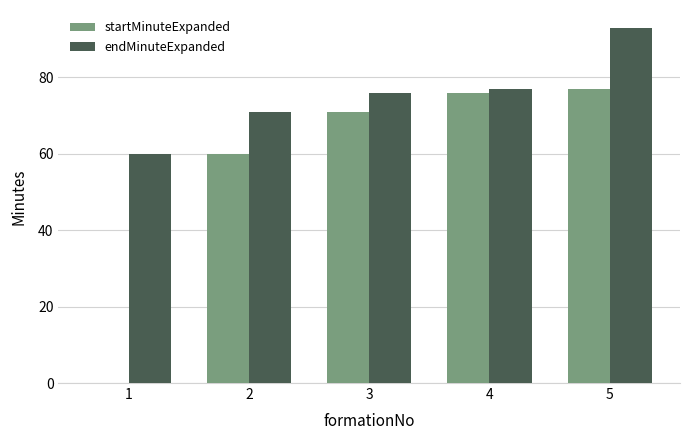

Read the endMinuteExpanded value at 1.

60